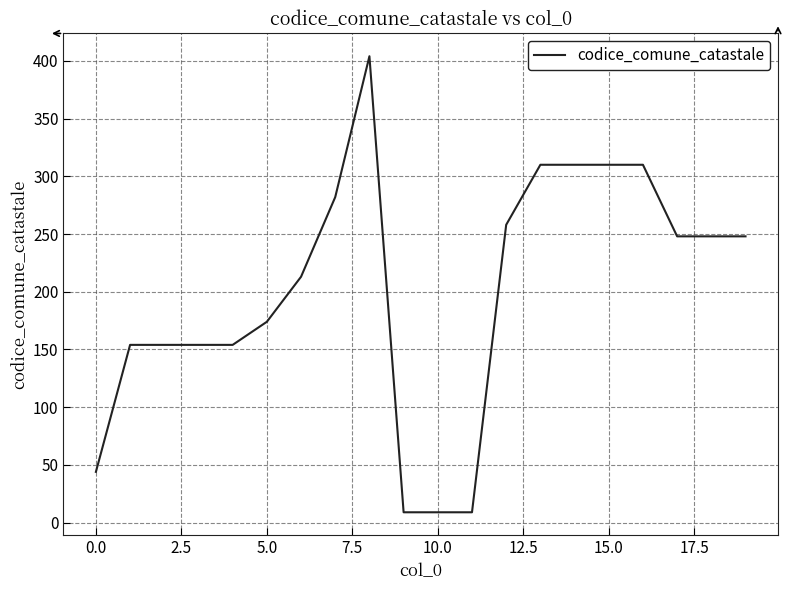

What is the difference between the maximum and minimum values?

395